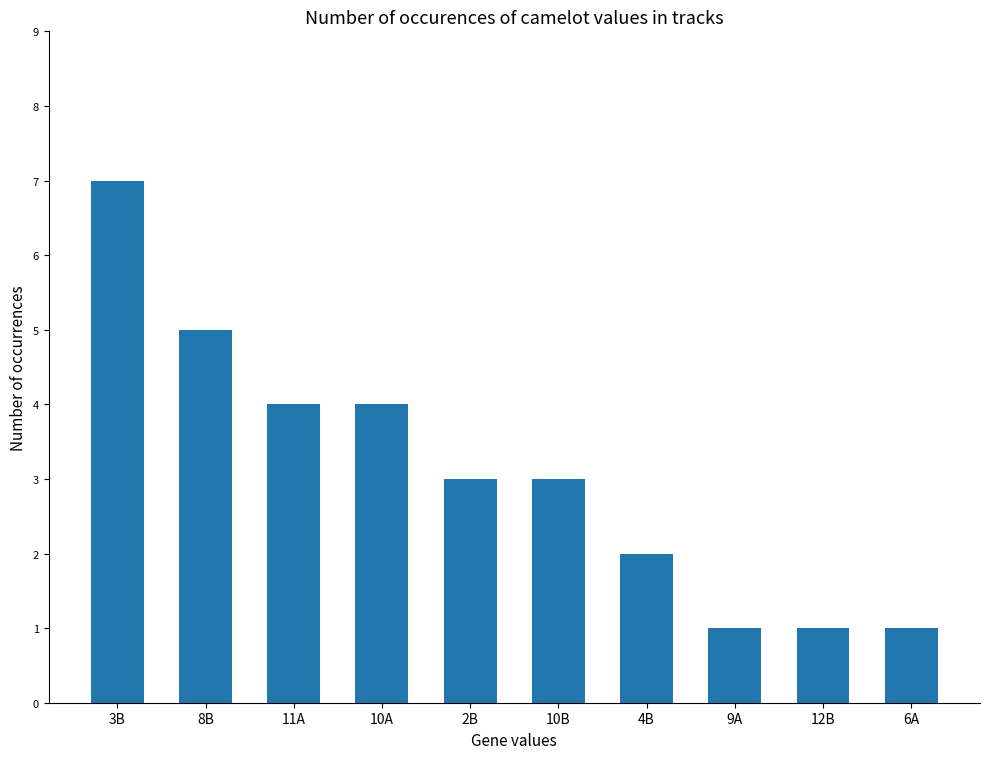

How many distinct data groups are displayed?

1